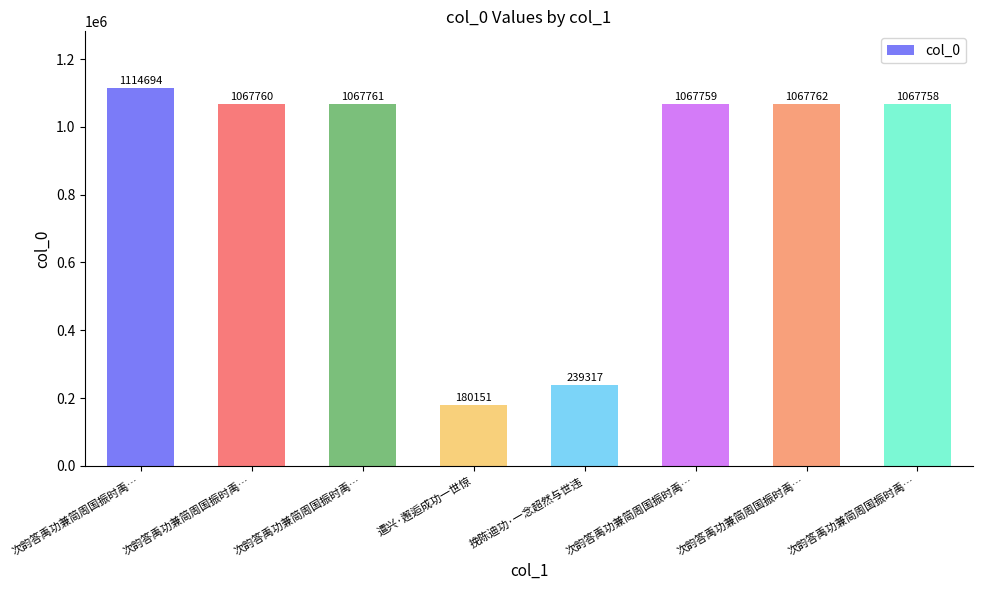

The chart shows a value of 1067761 at 次韵答禹功兼简周国振时禹…. True or false?

True